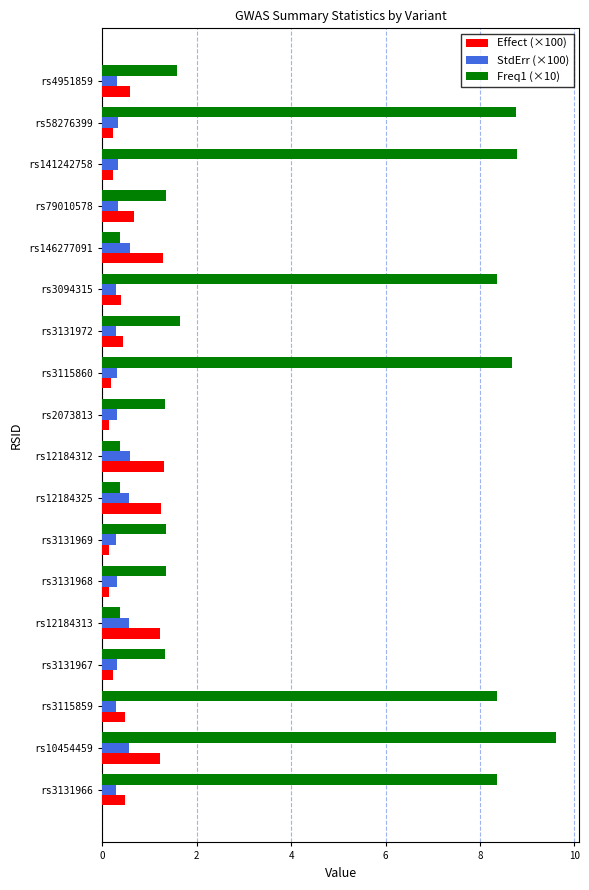

True or false: StdErr (×100) has a value of 0.3 at rs4951859.

True